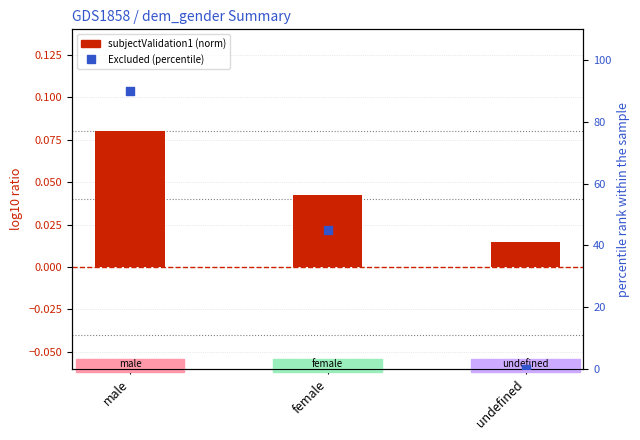

What are all the series names shown in the legend?

subjectValidation1 (norm), Excluded (percentile)